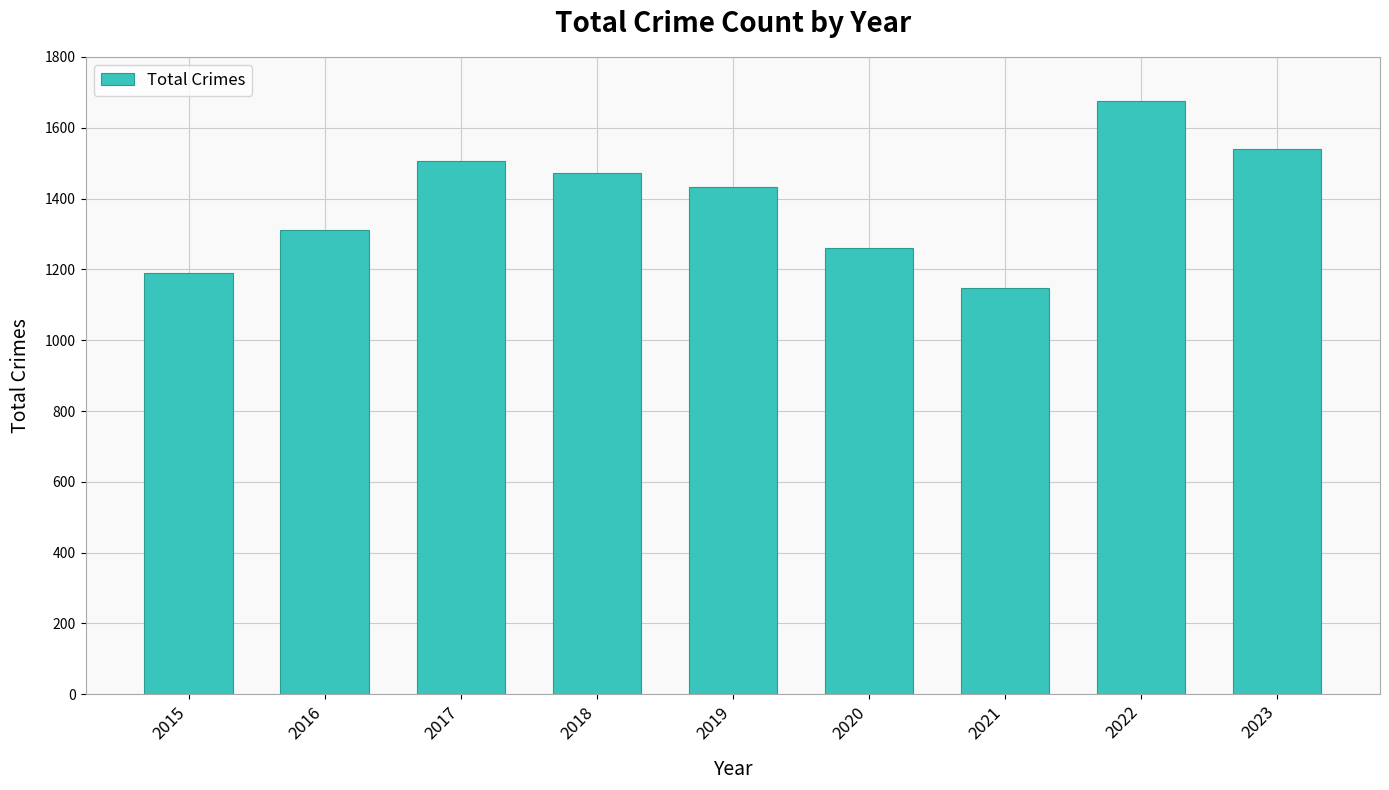

Are the bars horizontal?

No